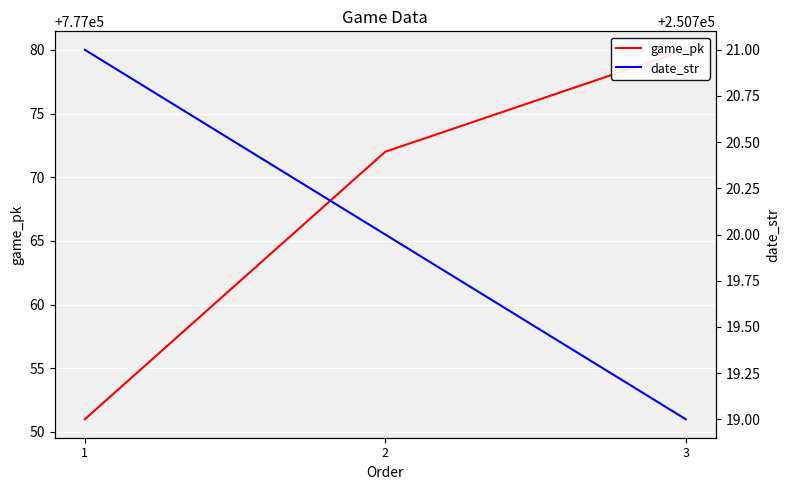

List the labels in order of date_str value, largest first.

1, 2, 3